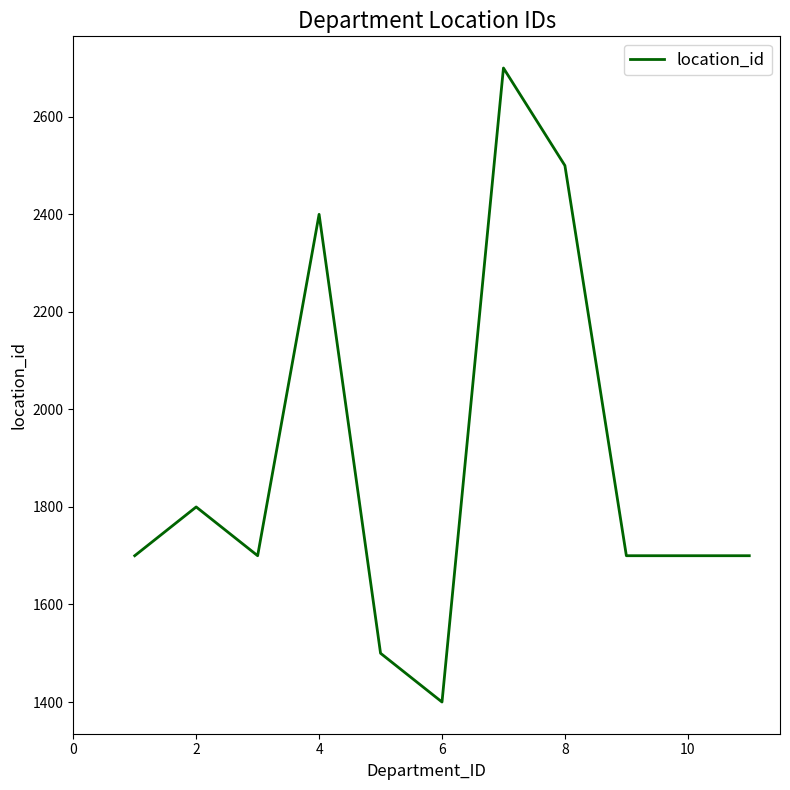

What is the maximum value shown in the chart?

2700